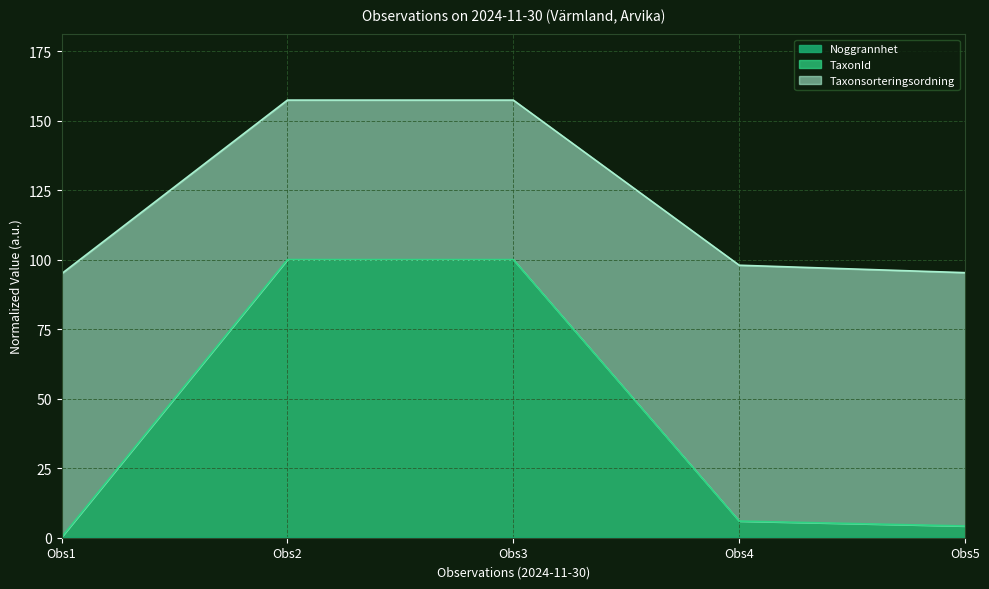

At how many categories does at least one series exceed 69?

5